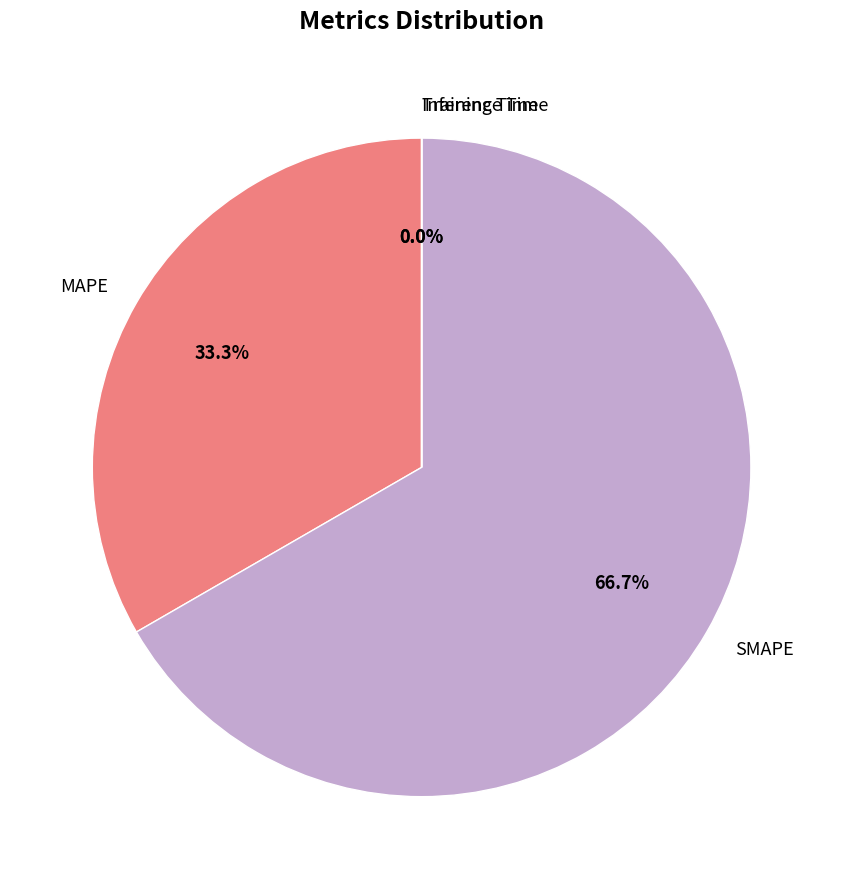

Which category has the biggest portion of the pie?

SMAPE